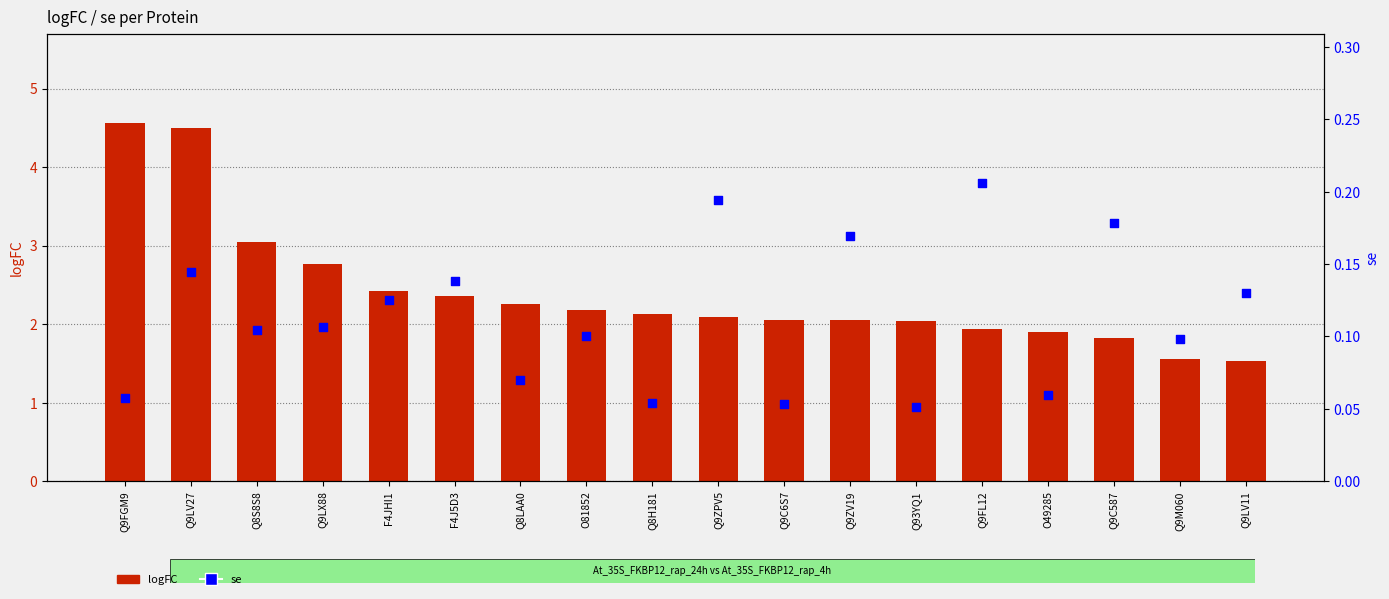

What are all the series names shown in the legend?

logFC, se